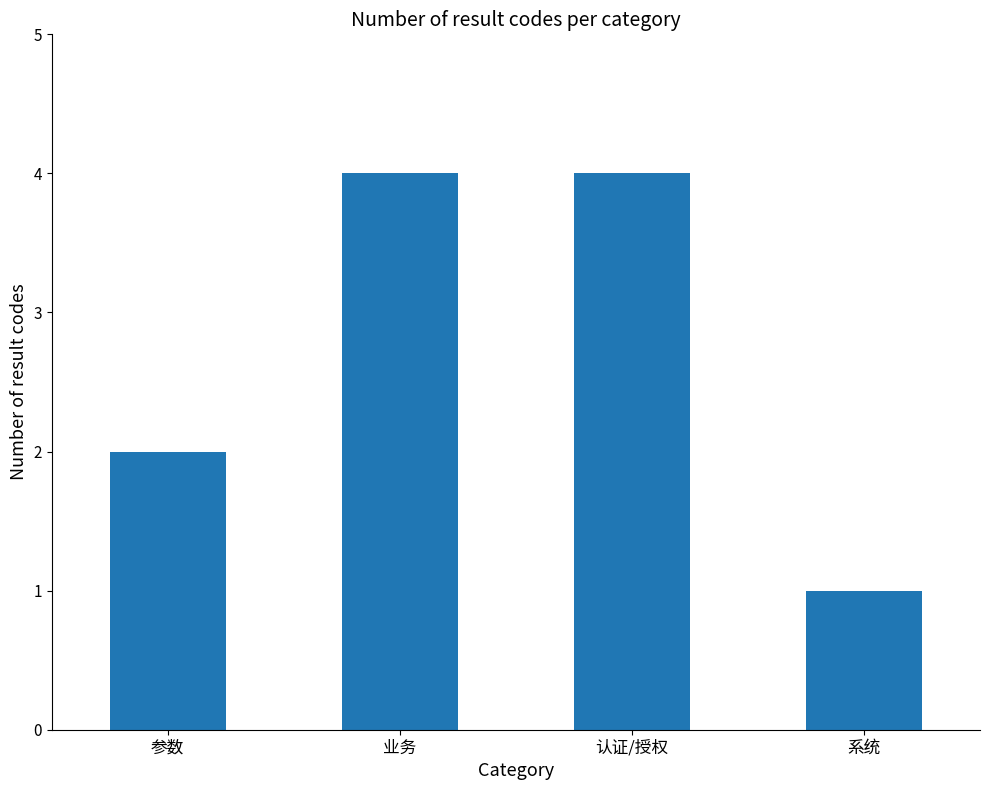

At which label is the value closest to 2?

参数